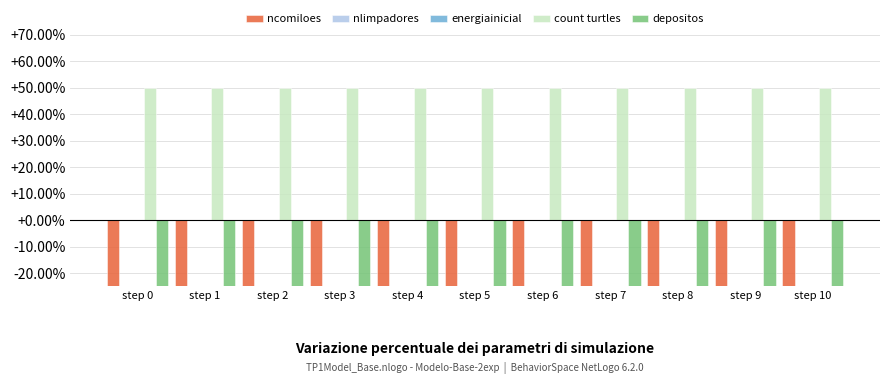

Which category has the lowest value in the ncomiloes series?

step 0